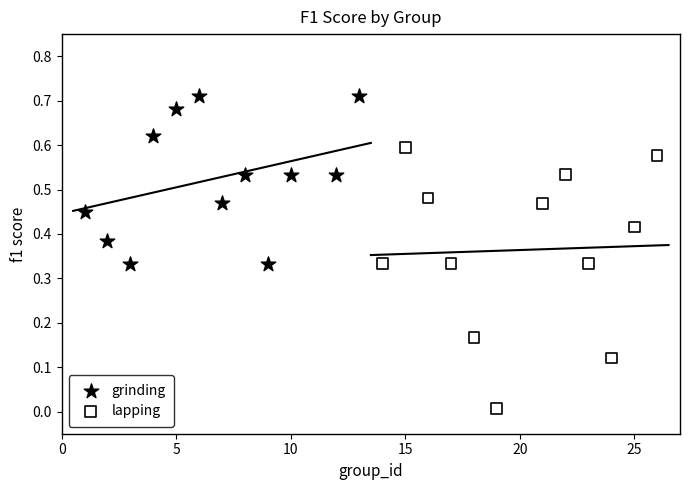

Which series has the widest spread of Y values?

lapping